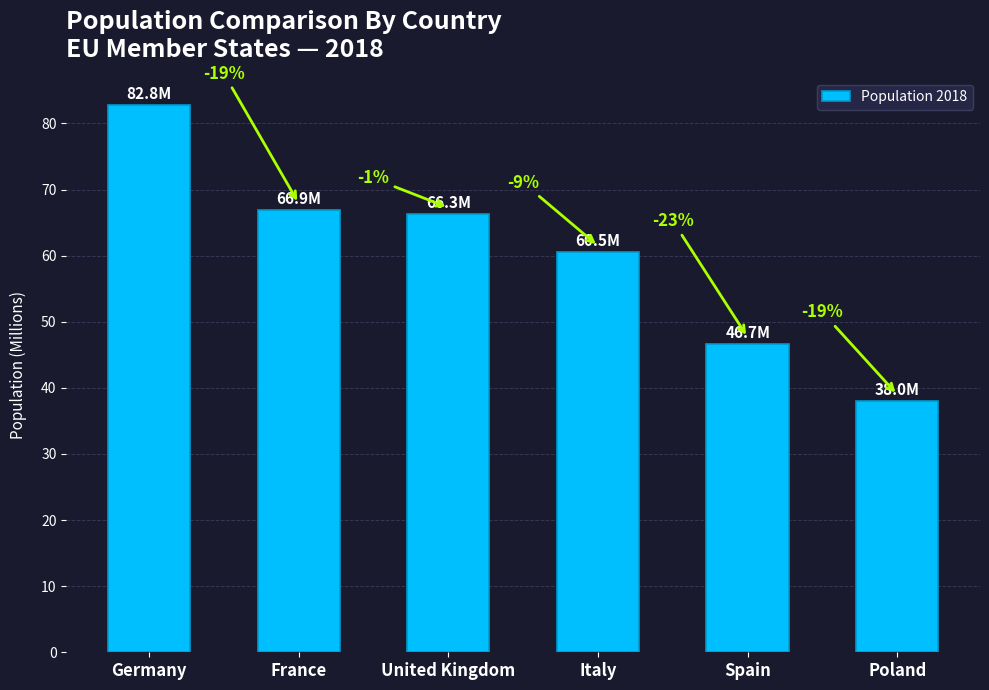

What position from the left is Poland?

6